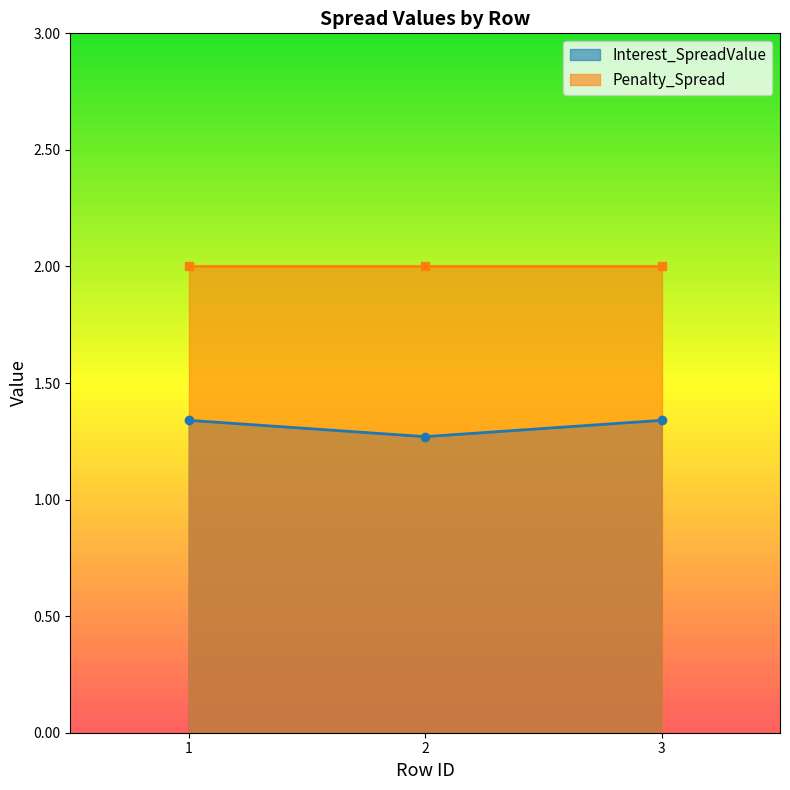

The chart shows a value of 0.8 at 2. True or false?

False